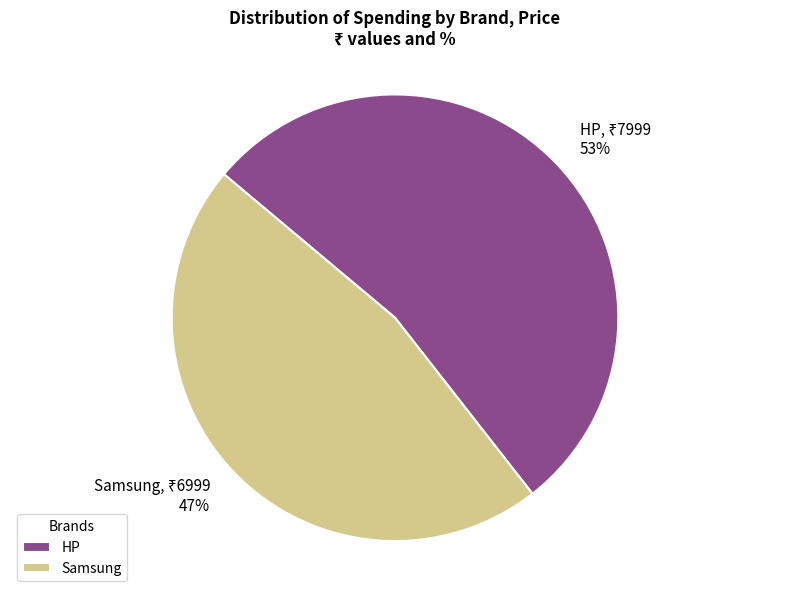

Which slice represents more than half of the pie?

HP